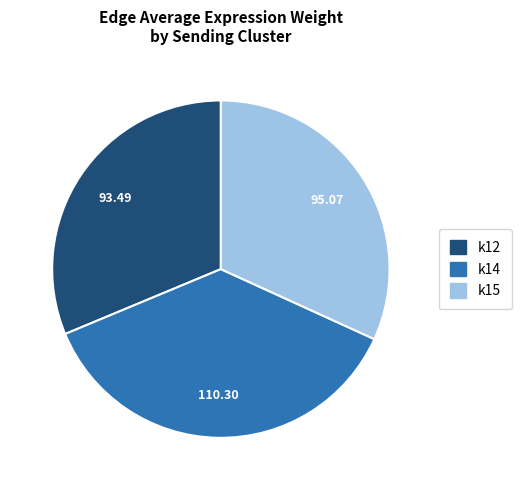

Is k15 the majority of the pie?

No